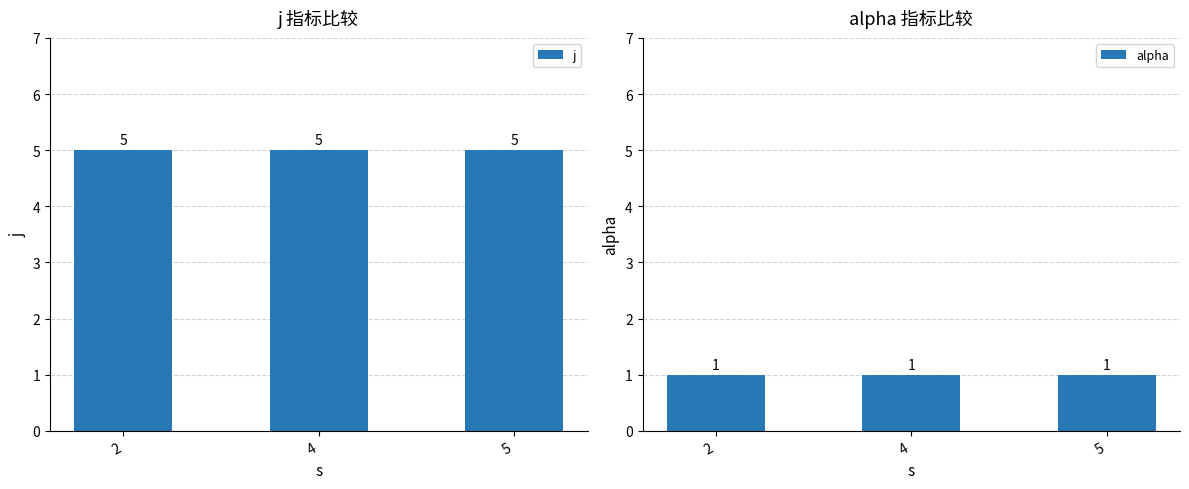

What are all the series names shown in the legend?

j, alpha